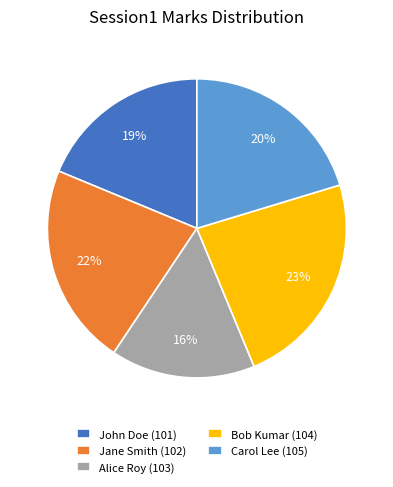

To the nearest percent, what is the difference between the Bob Kumar (104) and Carol Lee (105) slice percentages?

3%